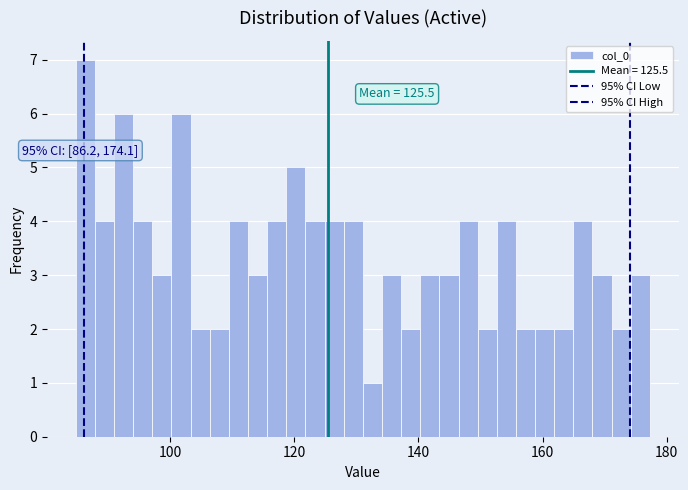

Around what value on the x-axis is the tallest bar? Give the approximate position of its centre, as read against the axis.

86